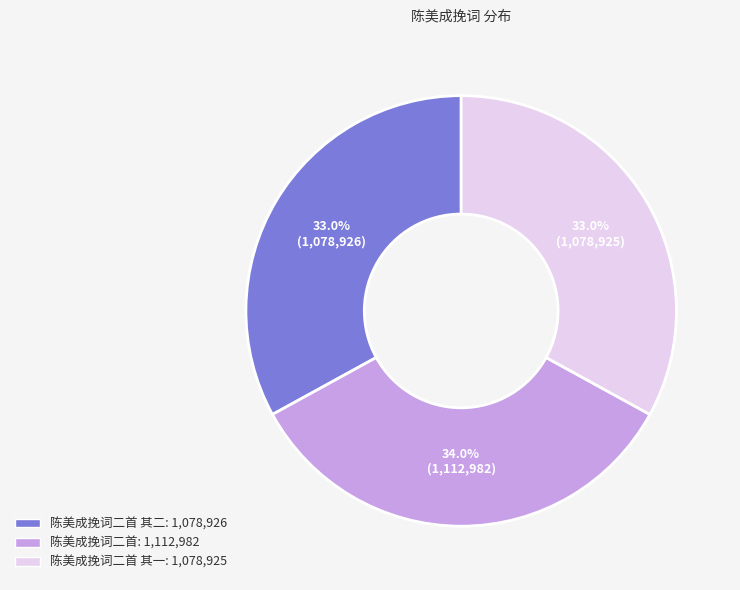

Does any single category account for the majority?

No